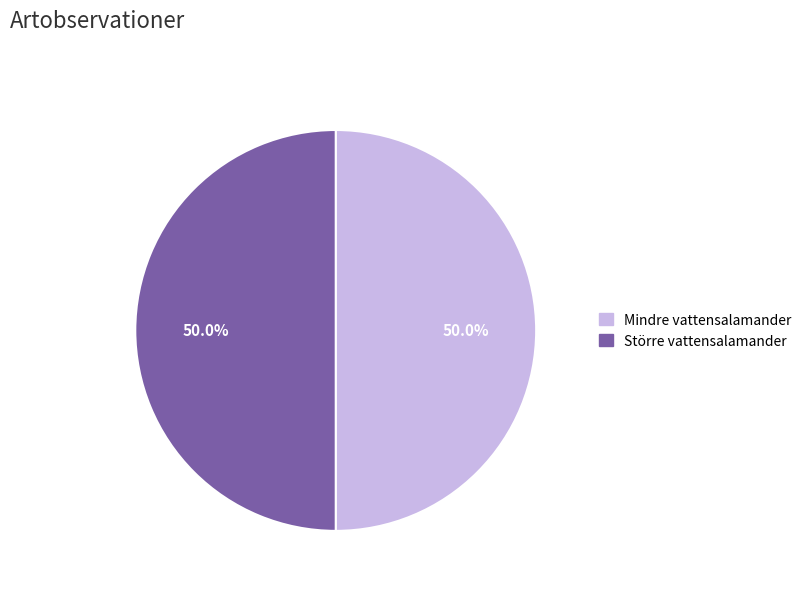

What is the ratio of the value at Större vattensalamander to the value at Mindre vattensalamander?

1.0